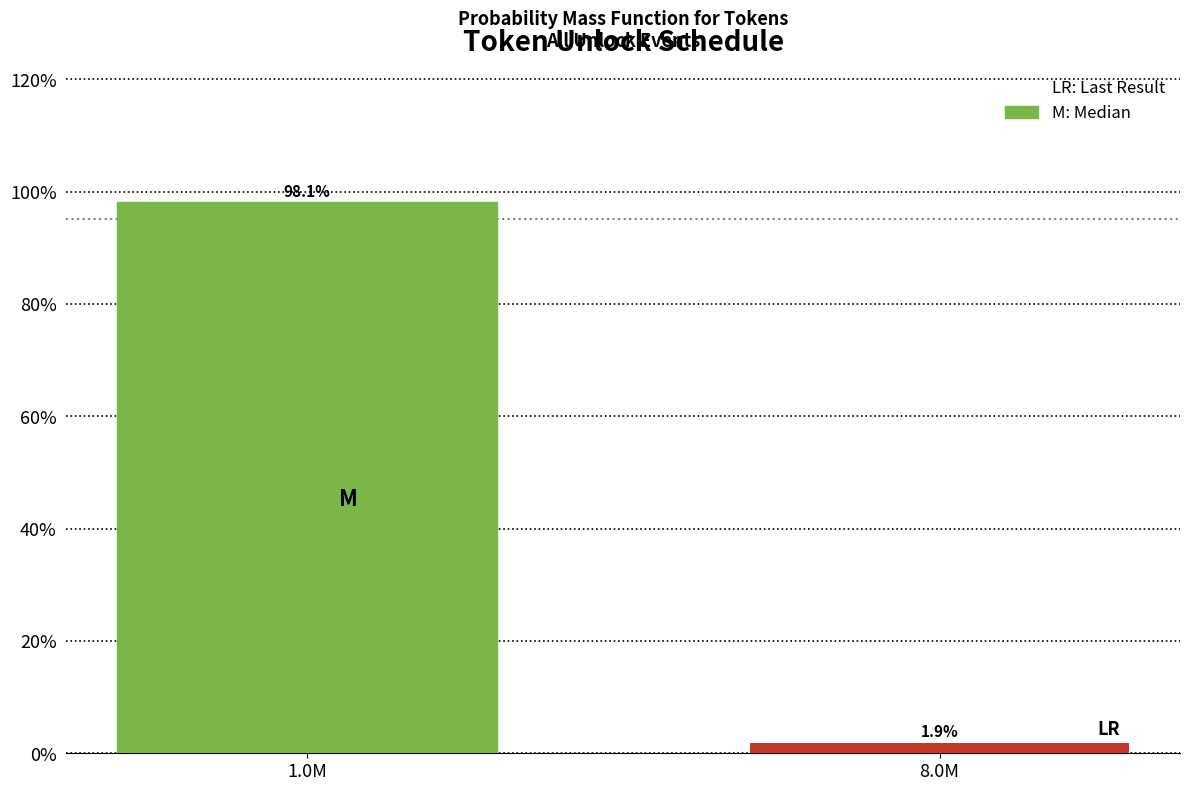

Reading left to right, what are all the values shown in this chart?

98.1	1.9